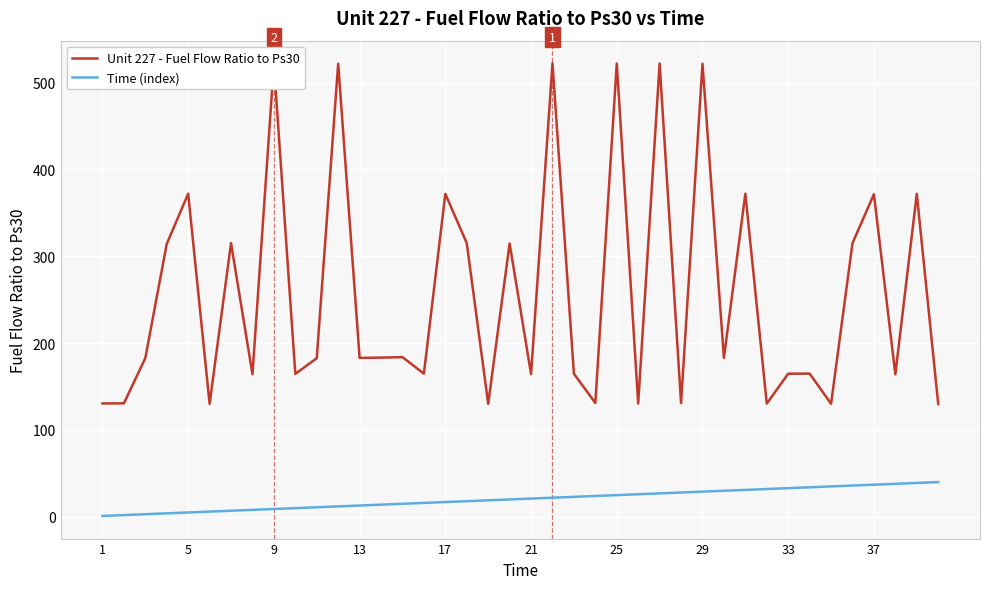

Which series has the largest range (max minus min)?

Unit 227 - Fuel Flow Ratio to Ps30